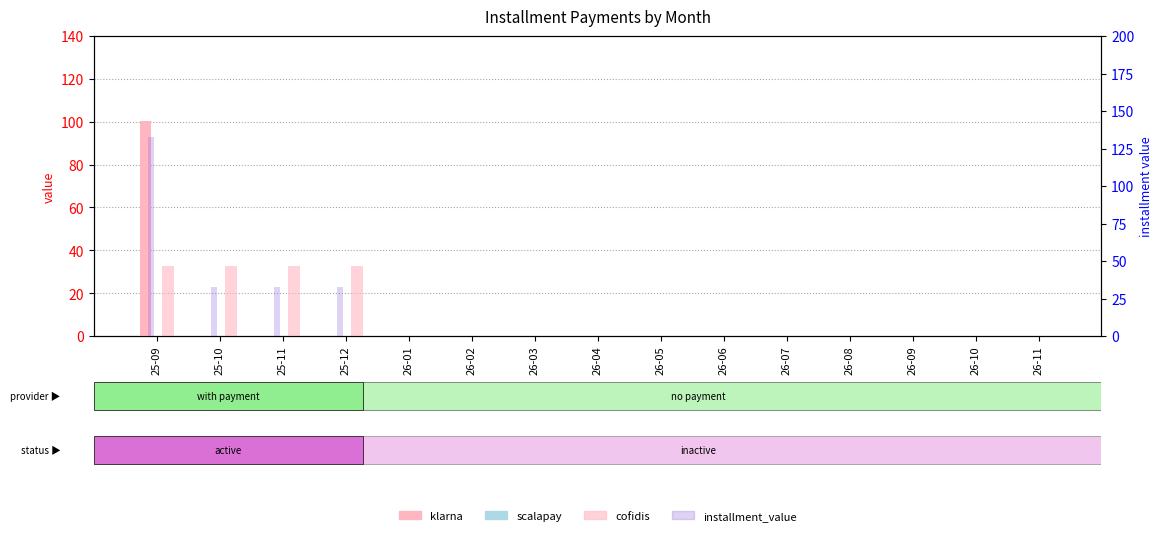

At which category is the sum across all series the highest?

25-09